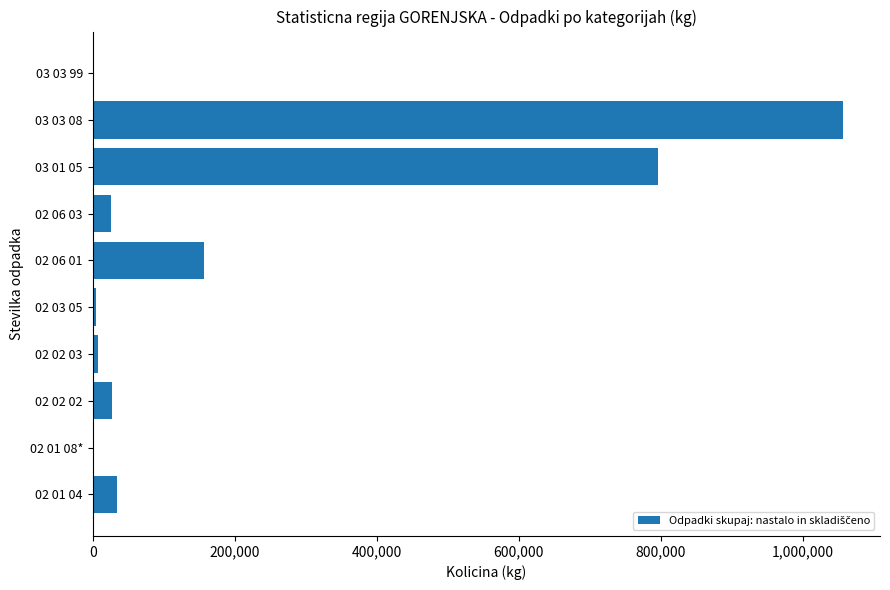

At which label is the value closest to 527911?

03 01 05